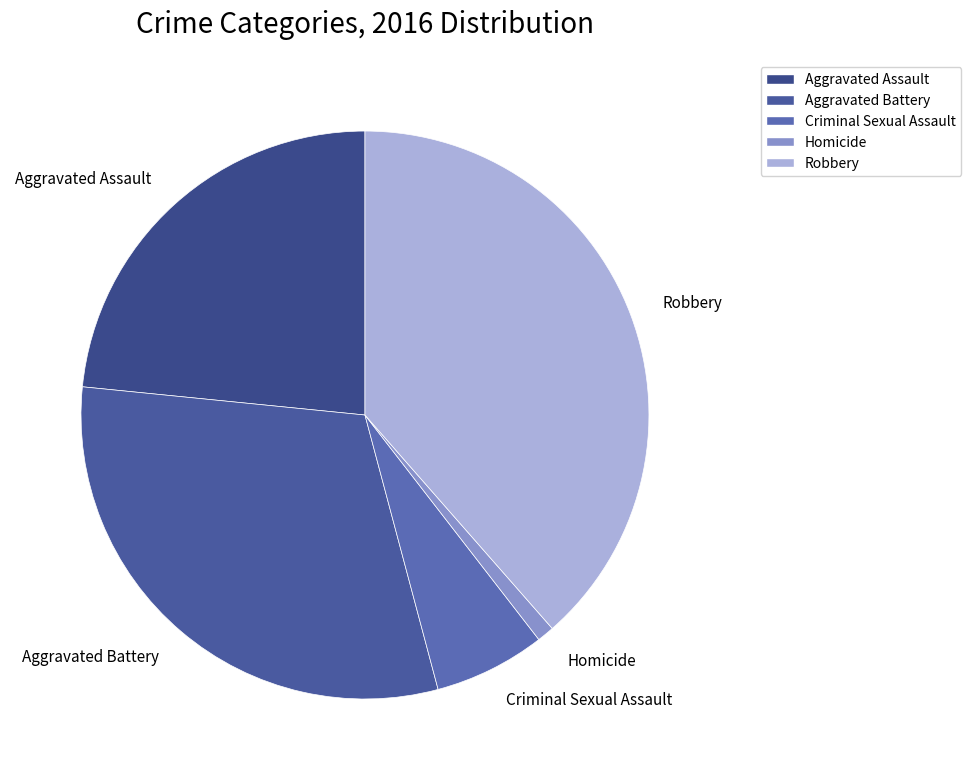

Is there any slice that represents more than half of the pie?

No